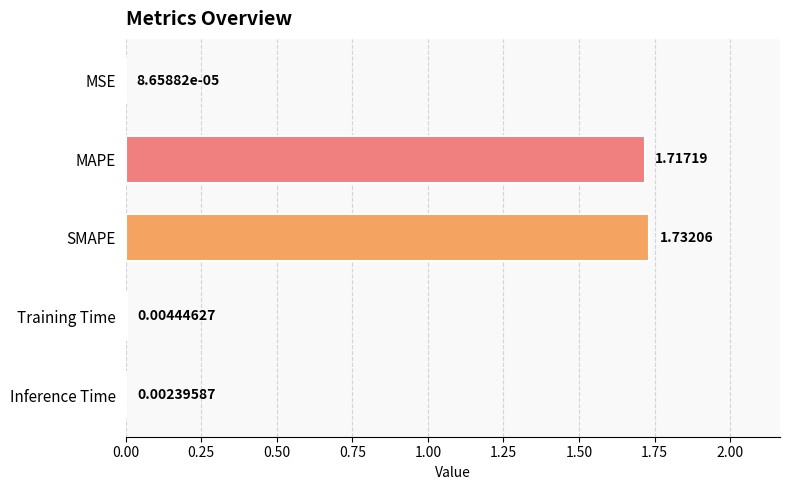

Approximately how many times larger is the value at MAPE compared to SMAPE?

1.0